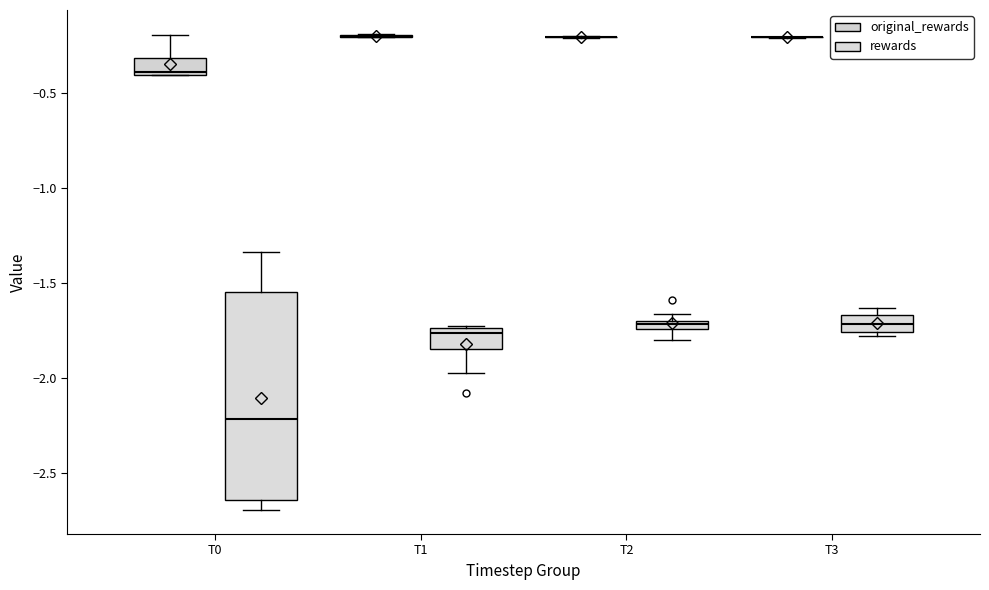

Where does the upper whisker of the box for T0 (original_rewards) end on the y-axis? The values are not printed on the chart, so give them approximately, as read against the axis.

-0.20